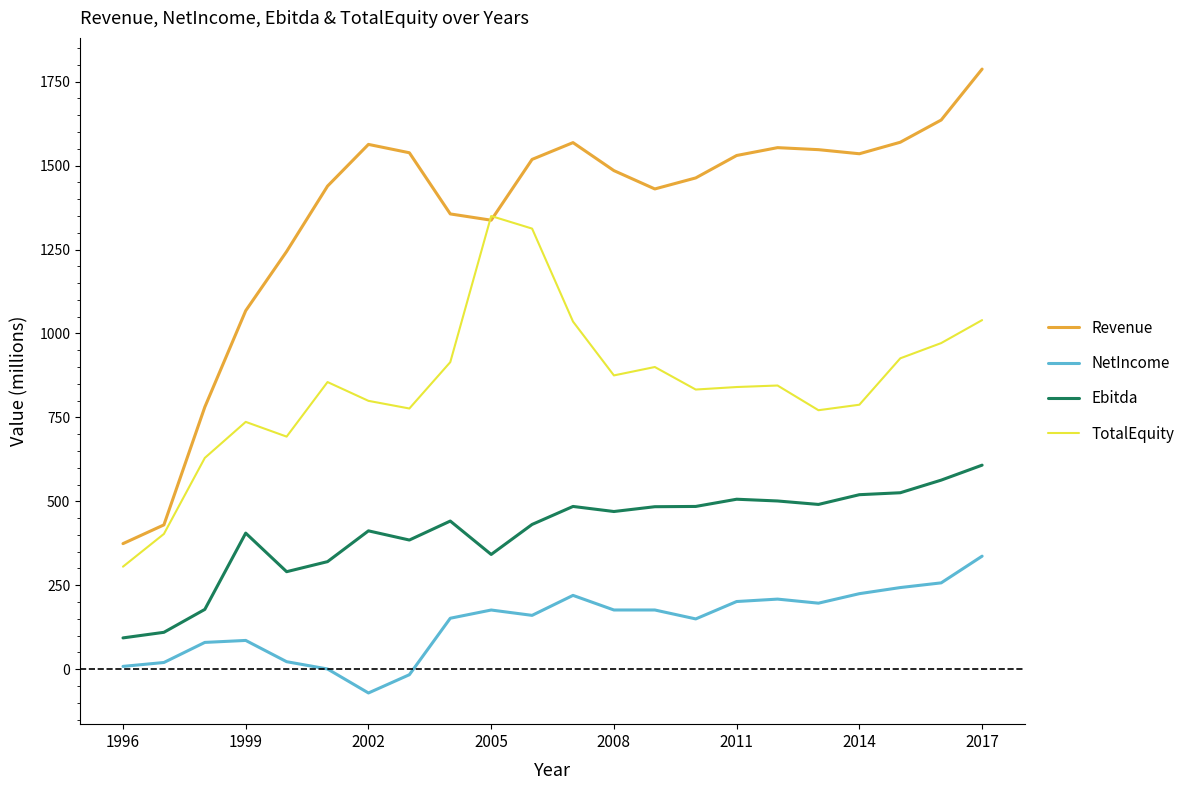

What is the highest value of the Revenue series?

1787.4